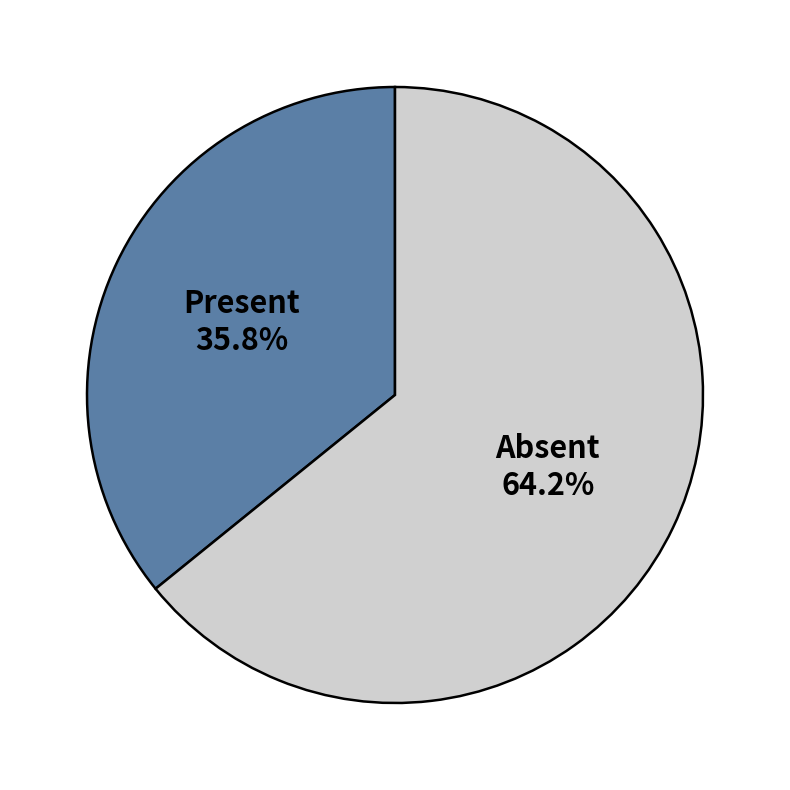

Which category accounts for the majority?

Absent